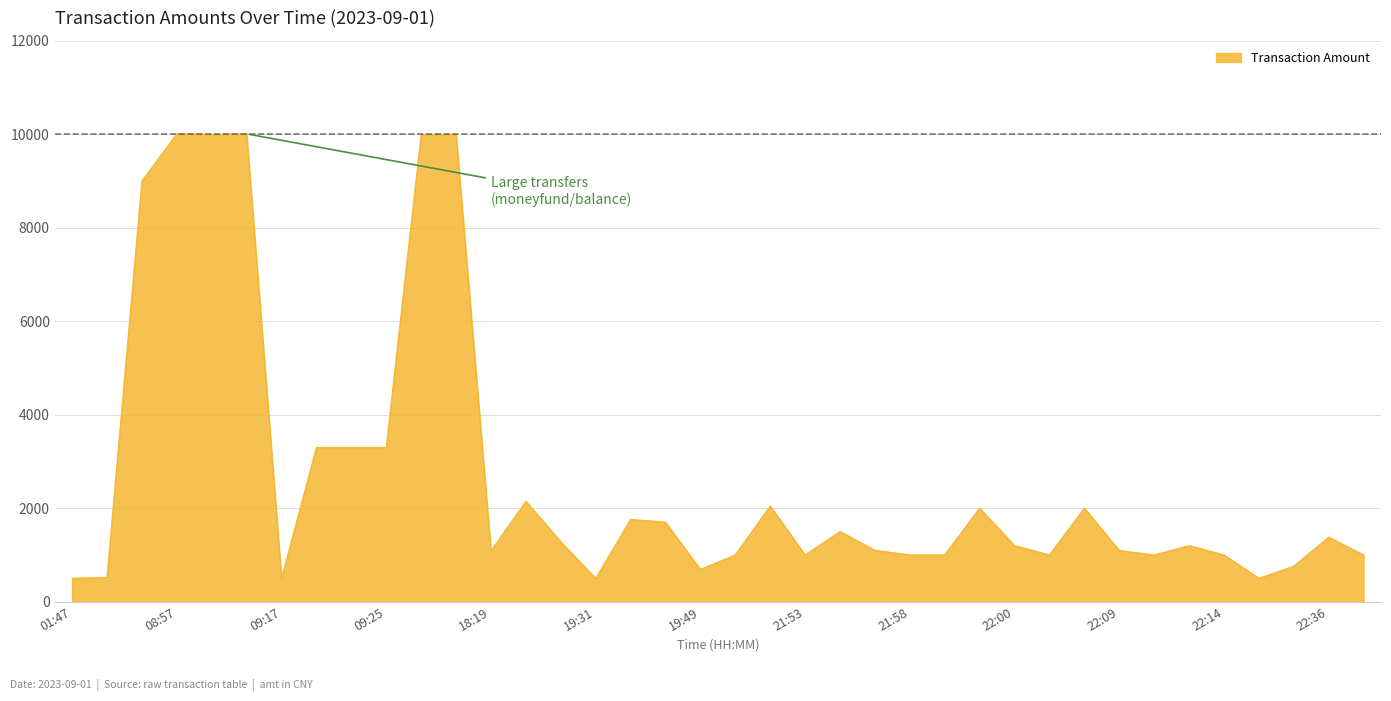

Does the chart have visible grid lines?

Yes